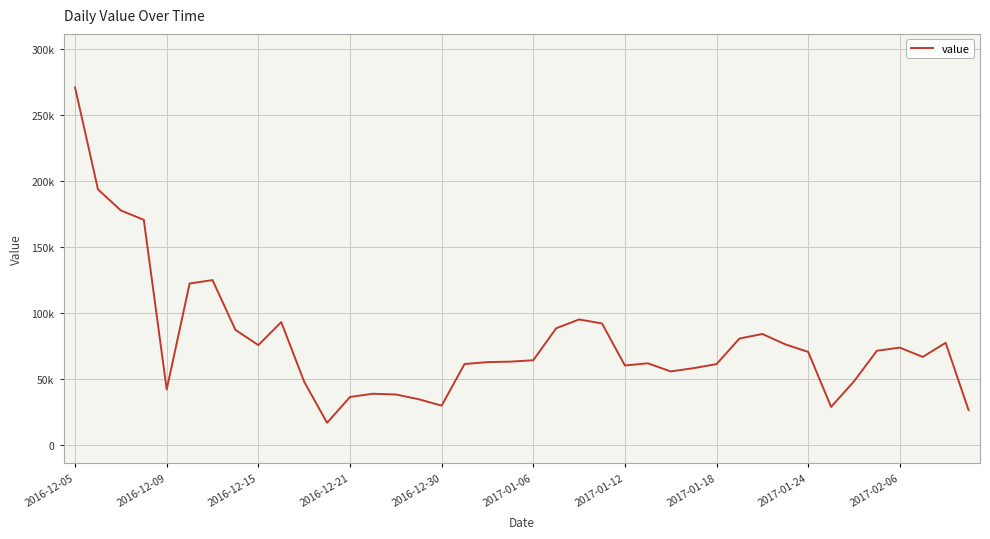

What is the smallest value displayed?

16986